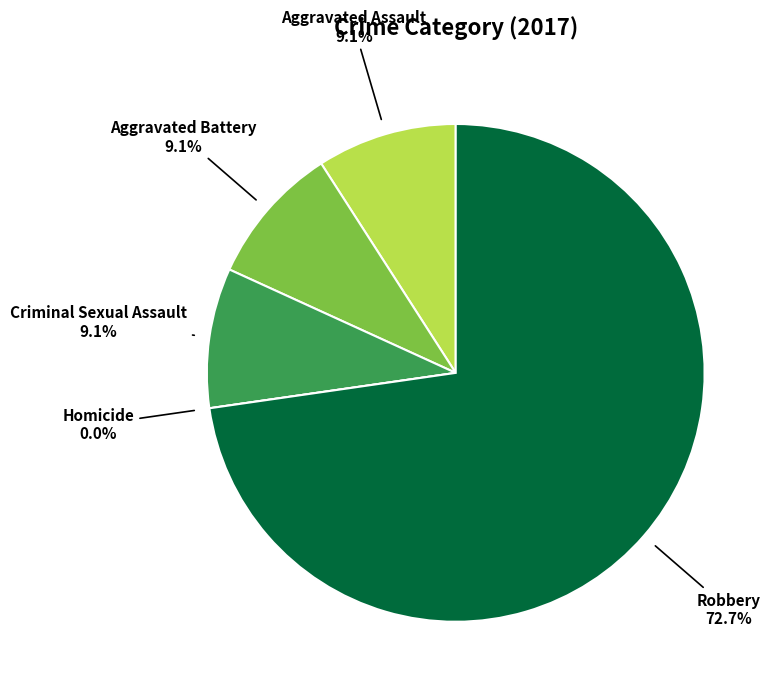

True or false: Robbery accounts for 85% of the total.

False